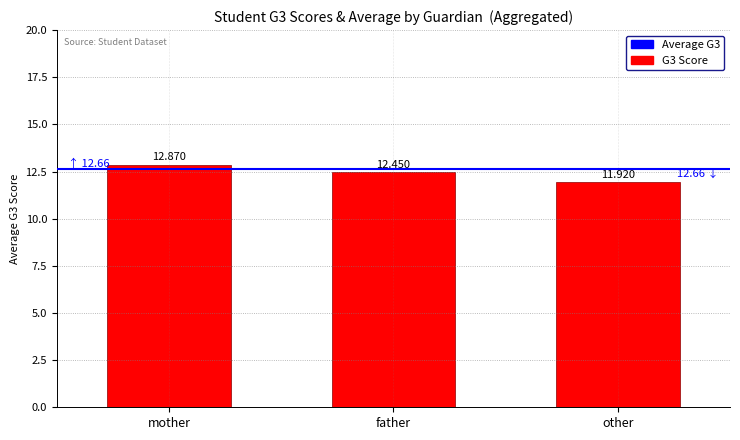

Rank the categories by value from highest to lowest.

mother, father, other